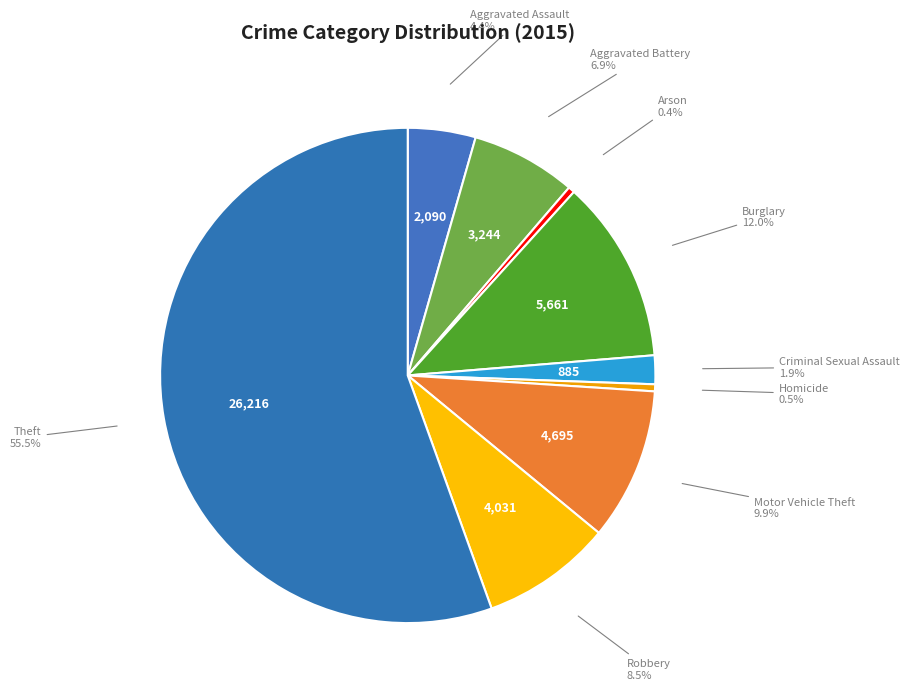

Which slice is the largest?

Theft